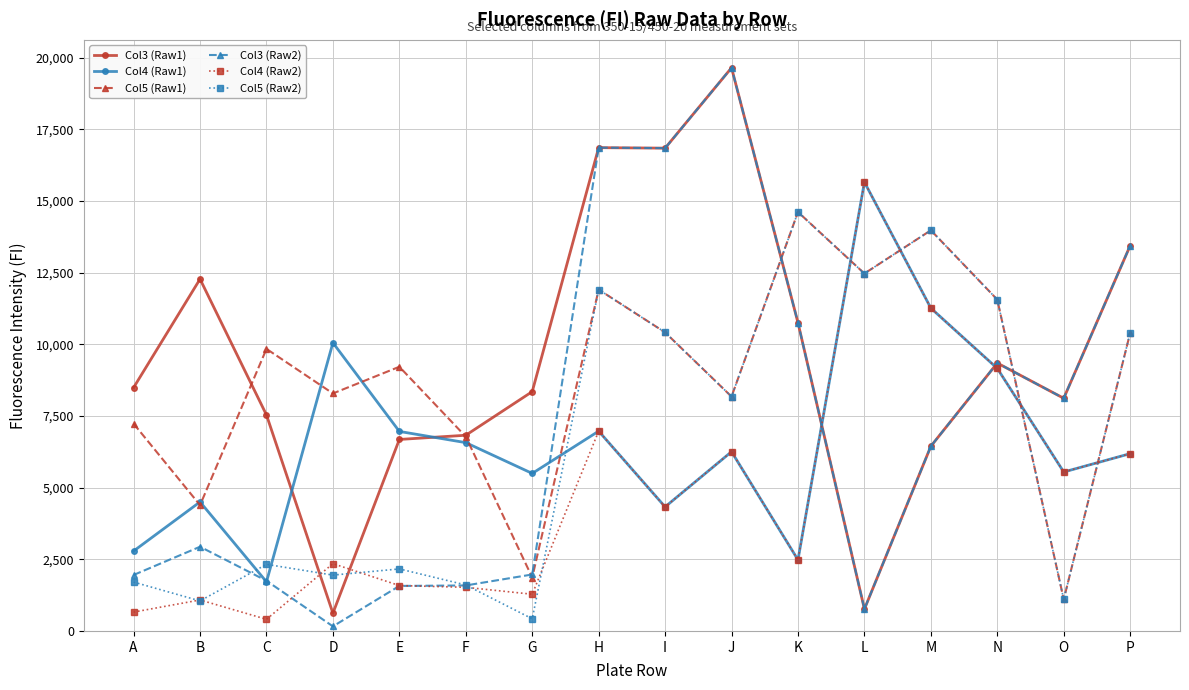

Count the number of categories in the chart.

16